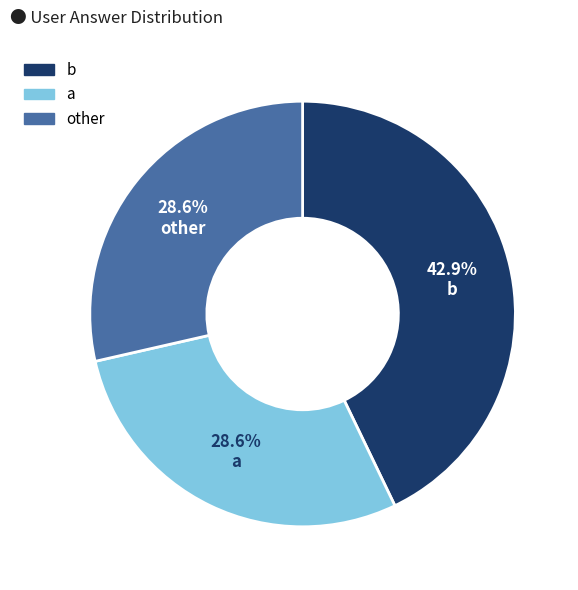

What is the ratio of the value at a to the value at b?

0.7